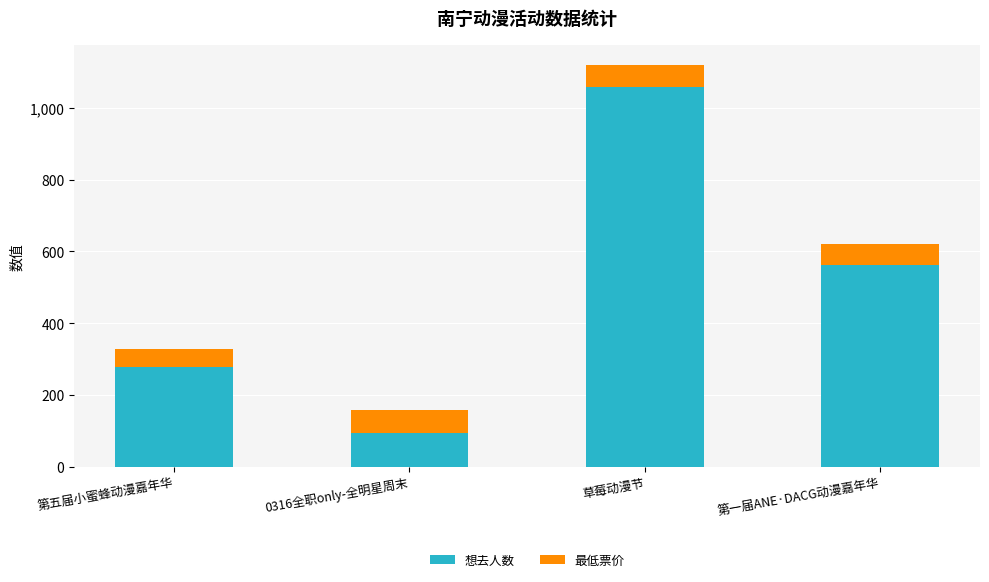

Where is 想去人数 nearest to the value 576?

第一届ANE·DACG动漫嘉年华